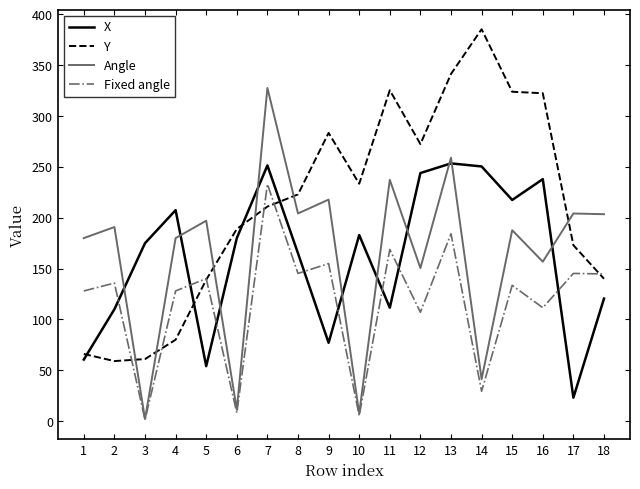

How many lines are shown in the chart?

4